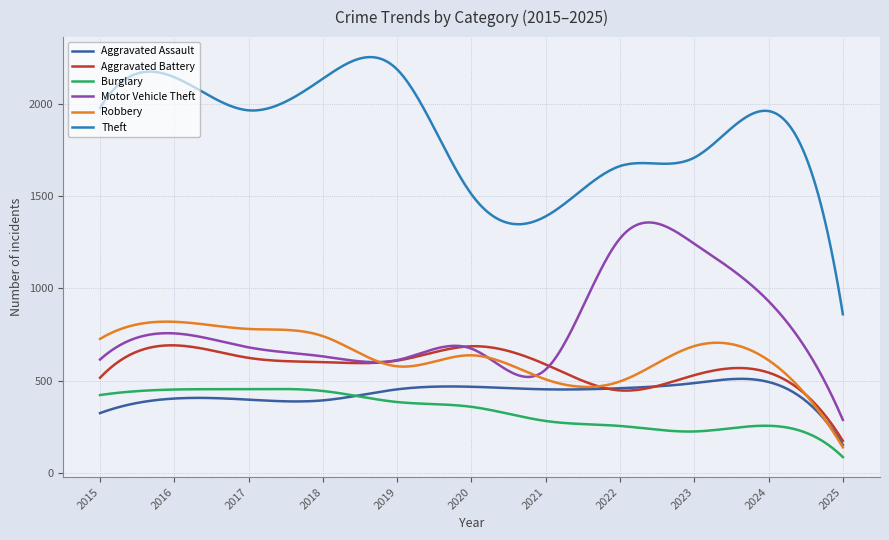

Which series has the largest total across all categories?

Theft